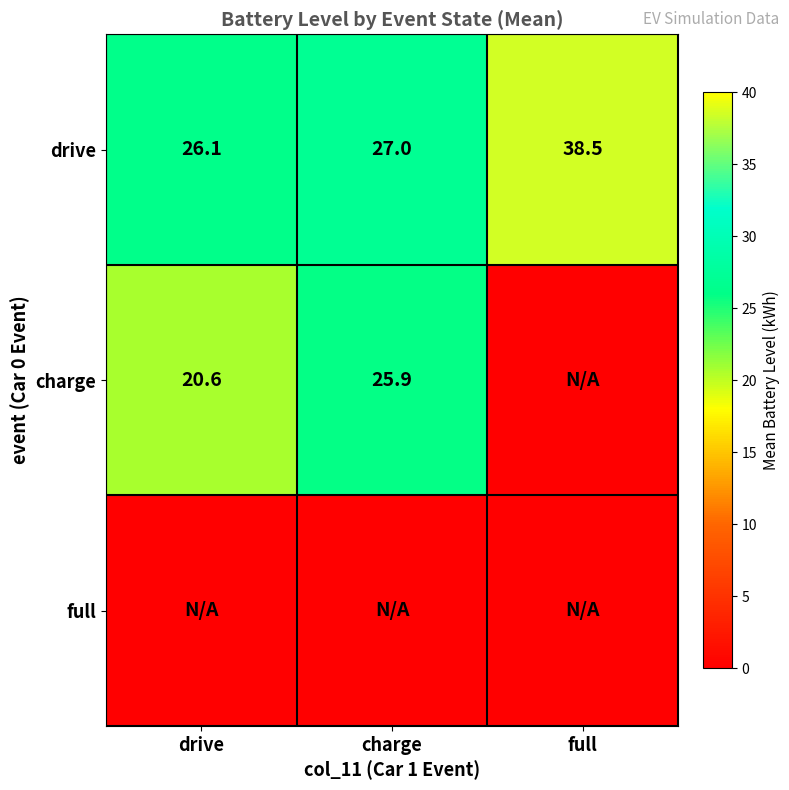

How many distinct data groups are displayed?

3